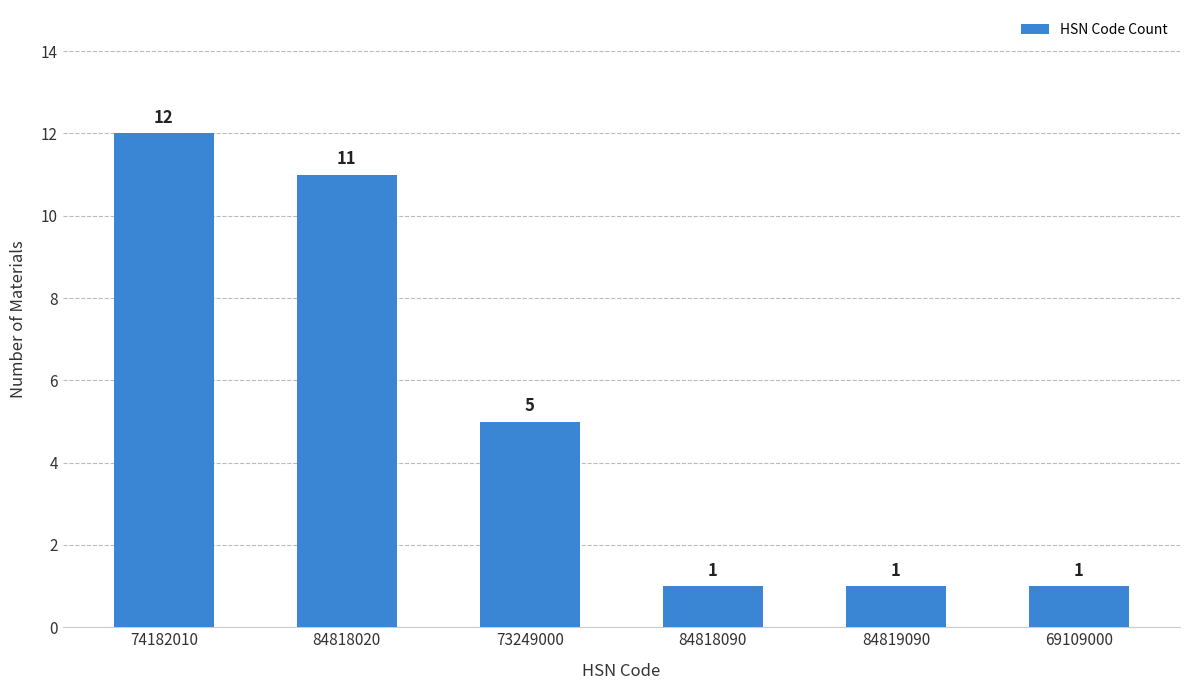

What is the label of the 1st bar from the left?

74182010